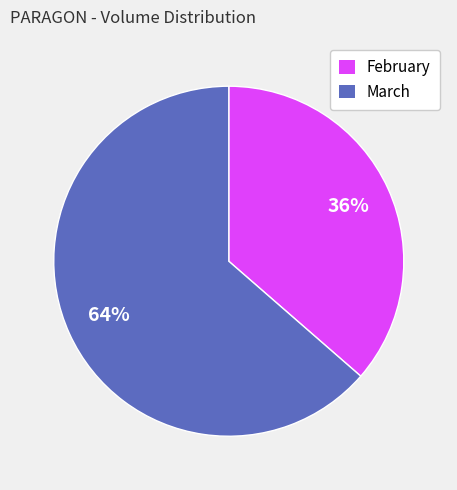

Is there any slice that represents more than half of the pie?

Yes